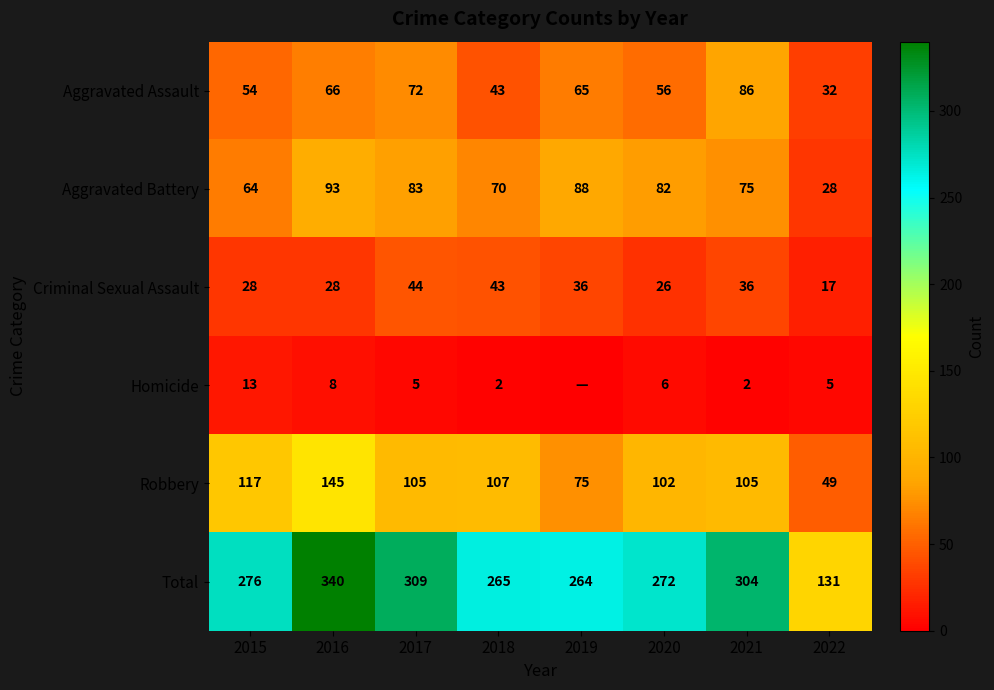

Rank the categories by Total value from highest to lowest.

2016, 2017, 2021, 2015, 2020, 2018, 2019, 2022